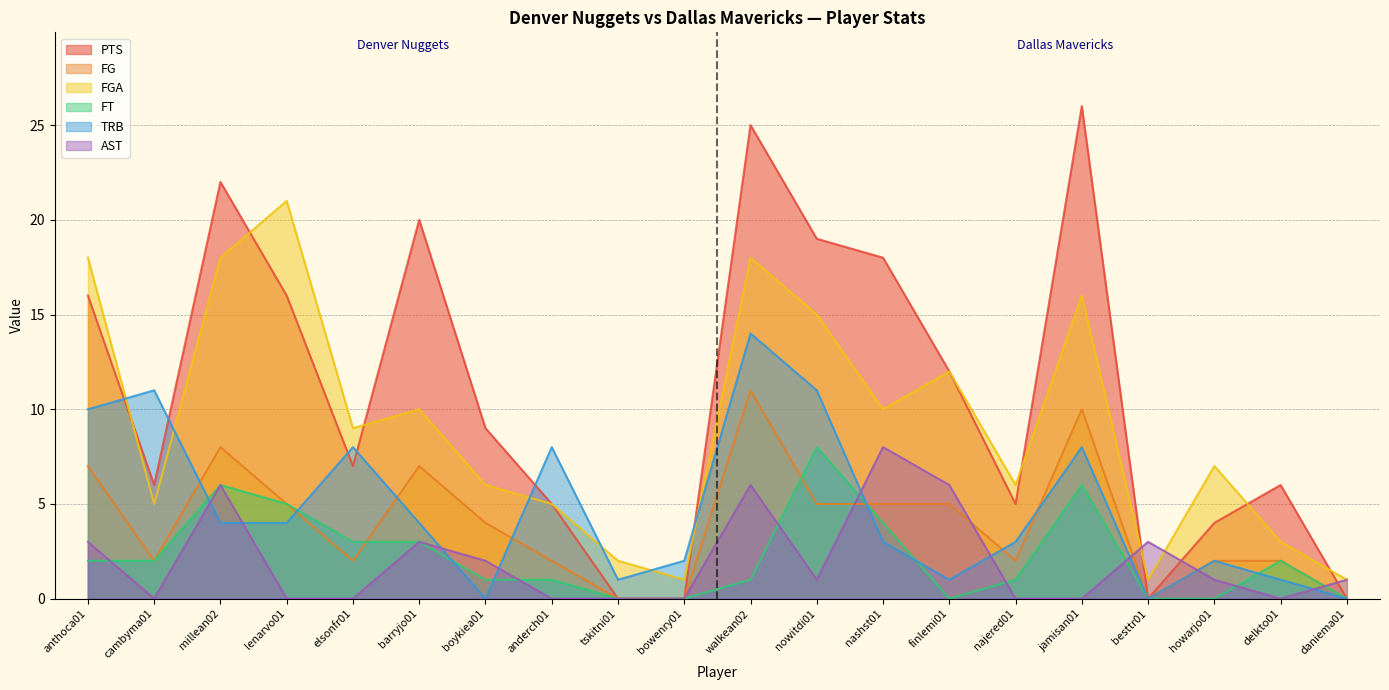

Is the value of PTS at nowitdi01 greater than the value of FG at elsonfr01?

Yes